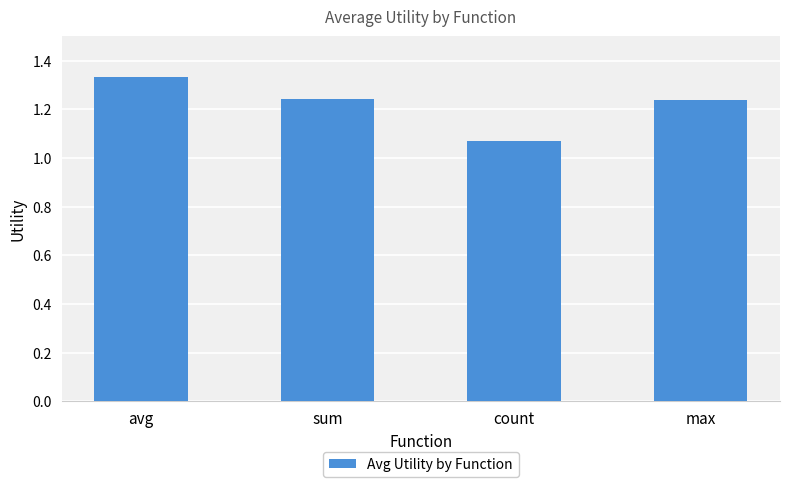

Count the number of data series in this chart.

1